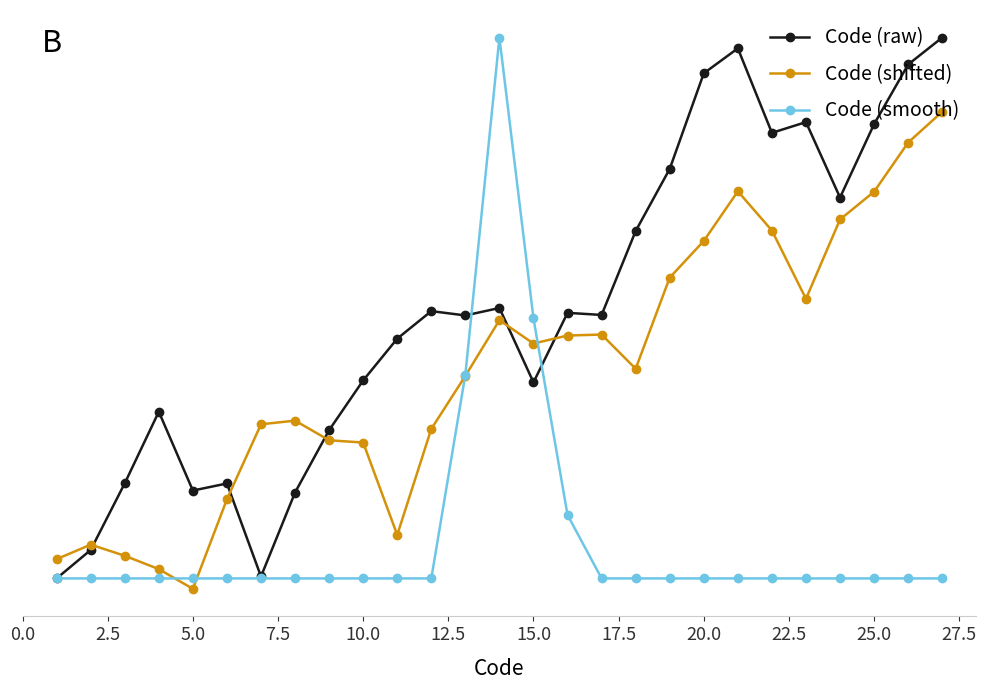

What are all the series names shown in the legend?

Code (raw), Code (shifted), Code (smooth)